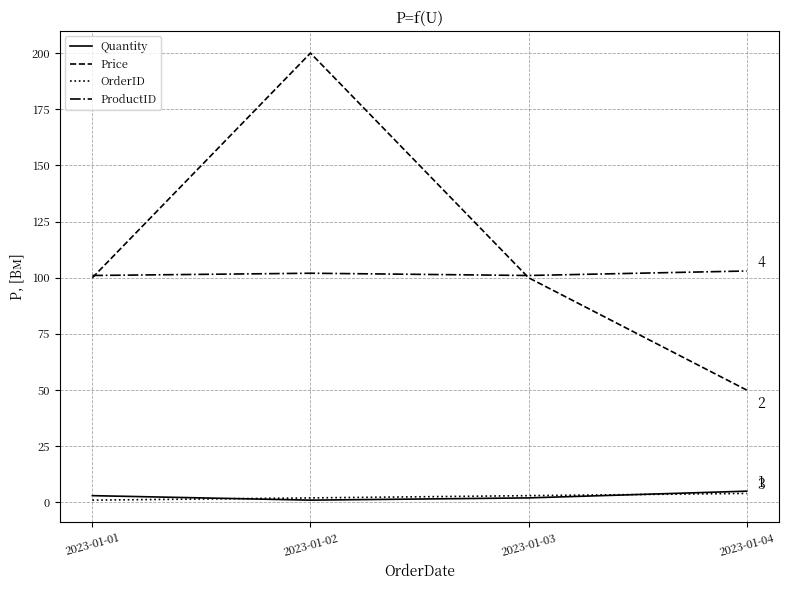

True or false: ProductID has a value of 102 at 2023-01-02.

True